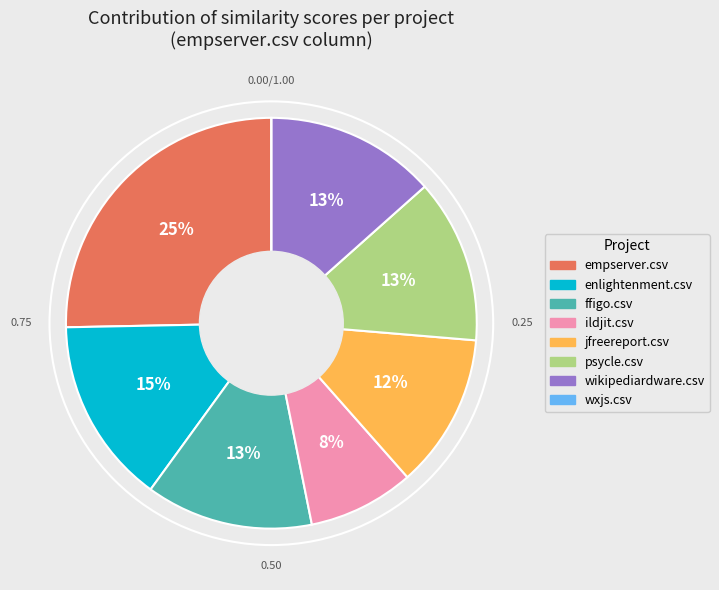

To the nearest percent, what portion does enlightenment.csv represent?

15%